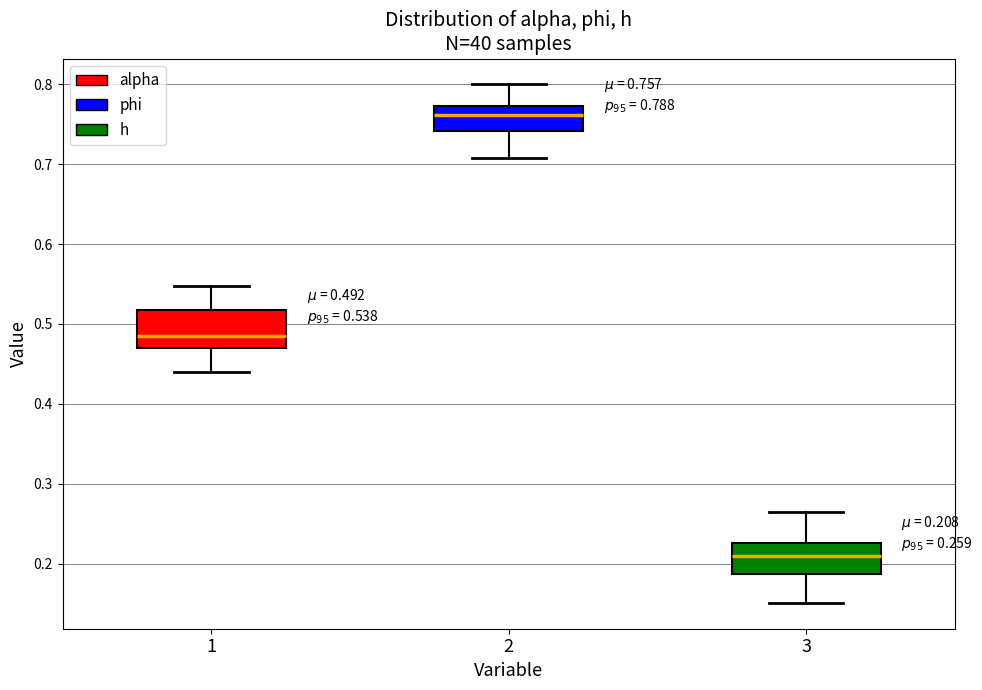

Which box has the highest median line?

2